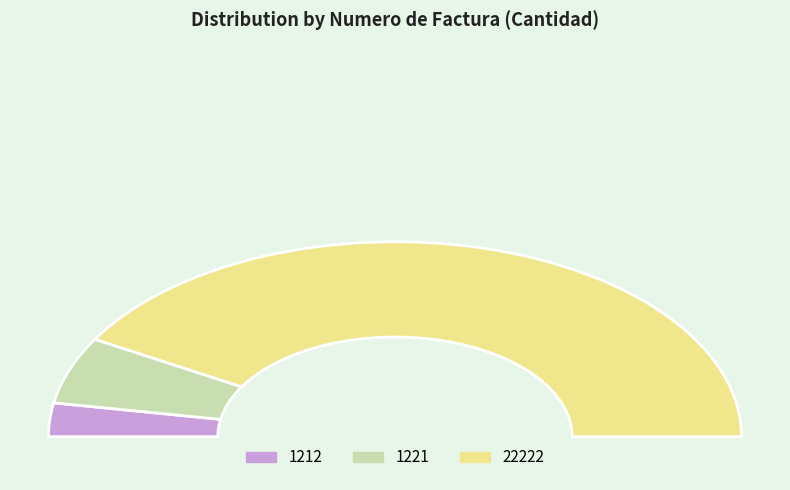

How much of the chart is everything except 1212?

94.4%